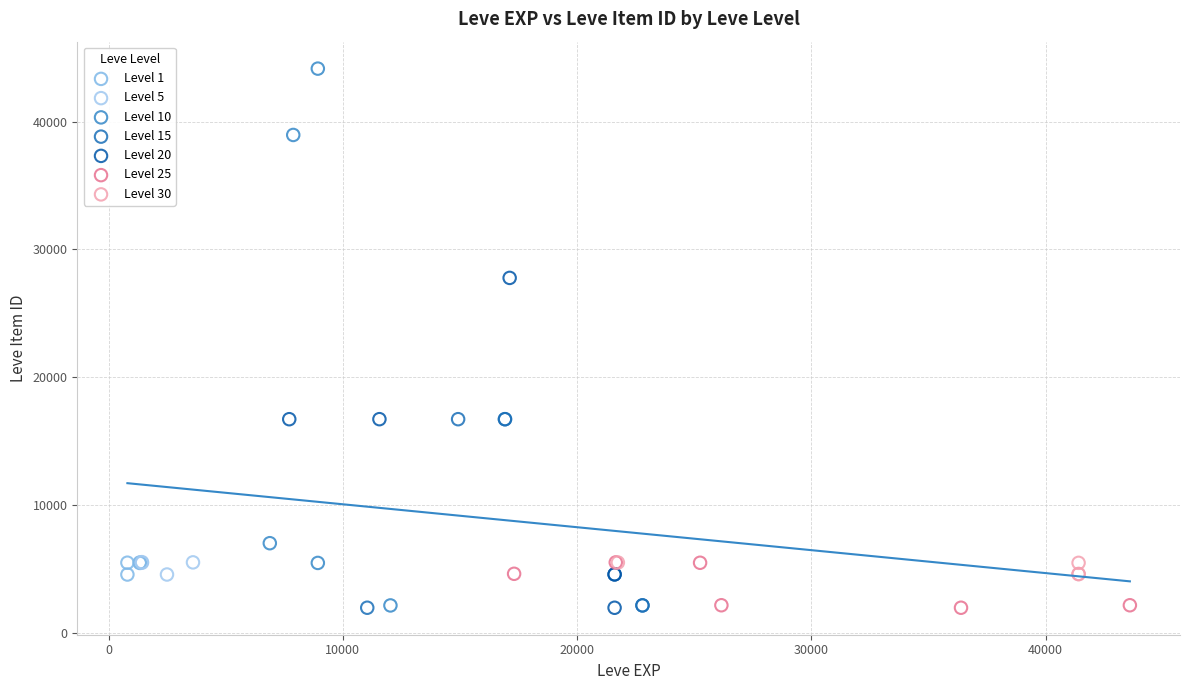

Which series has the largest Y range (max minus min)?

Level 10